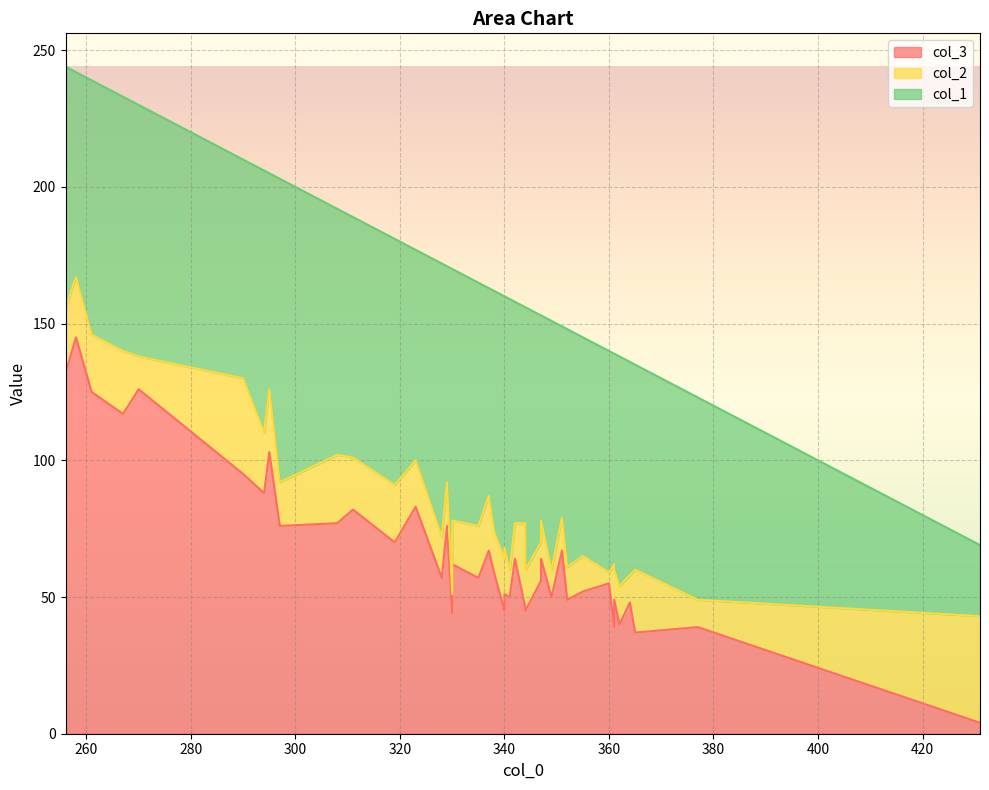

True or false: col_2 has more than 1 interior local peaks.

True